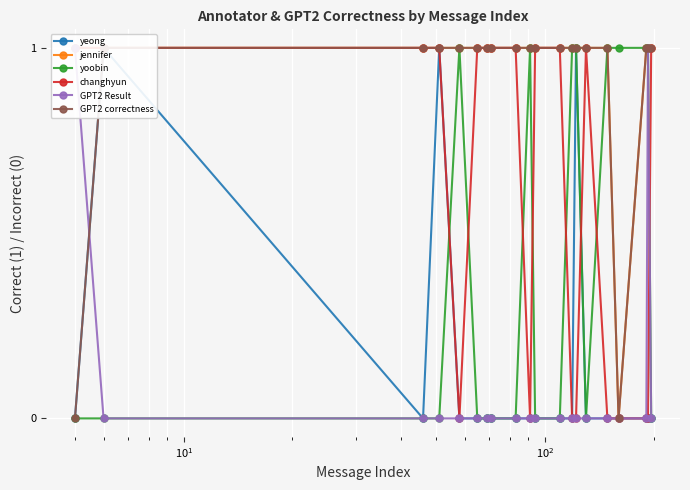

What are all the series names shown in the legend?

yeong, jennifer, yoobin, changhyun, GPT2 Result, GPT2 correctness